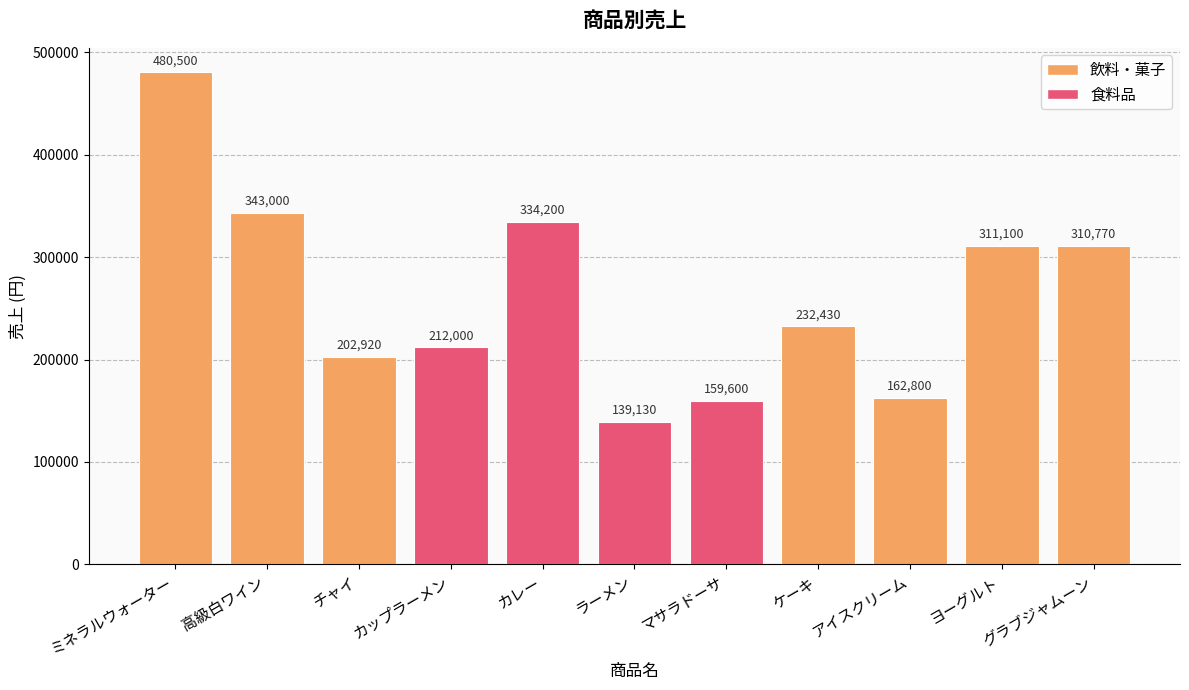

The value at チャイ is 125550. True or false?

False